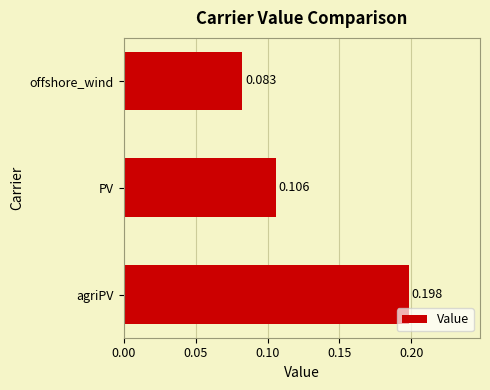

Between PV and offshore_wind, which is larger?

PV